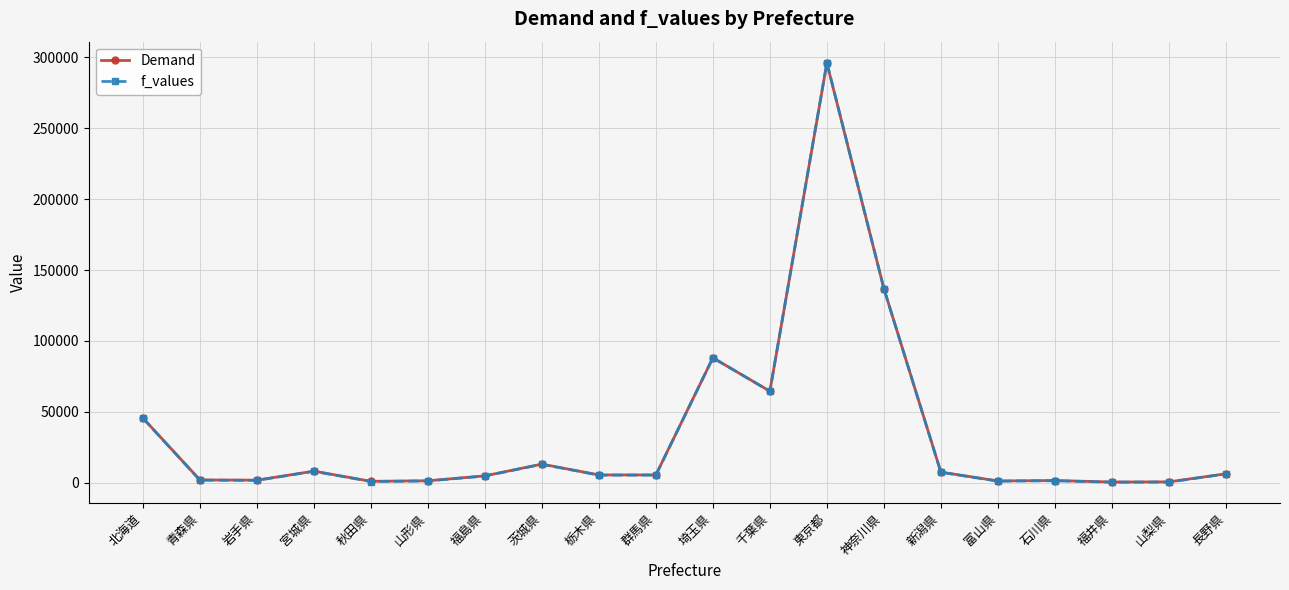

Which label corresponds to the largest value in the chart?

東京都